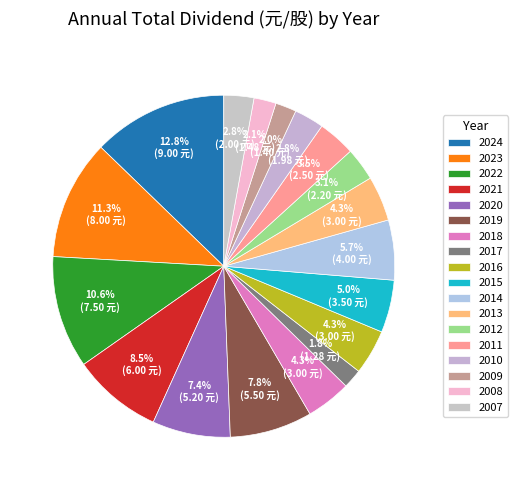

Combined, what portion of the pie is 2009 and 2022?

12.6%